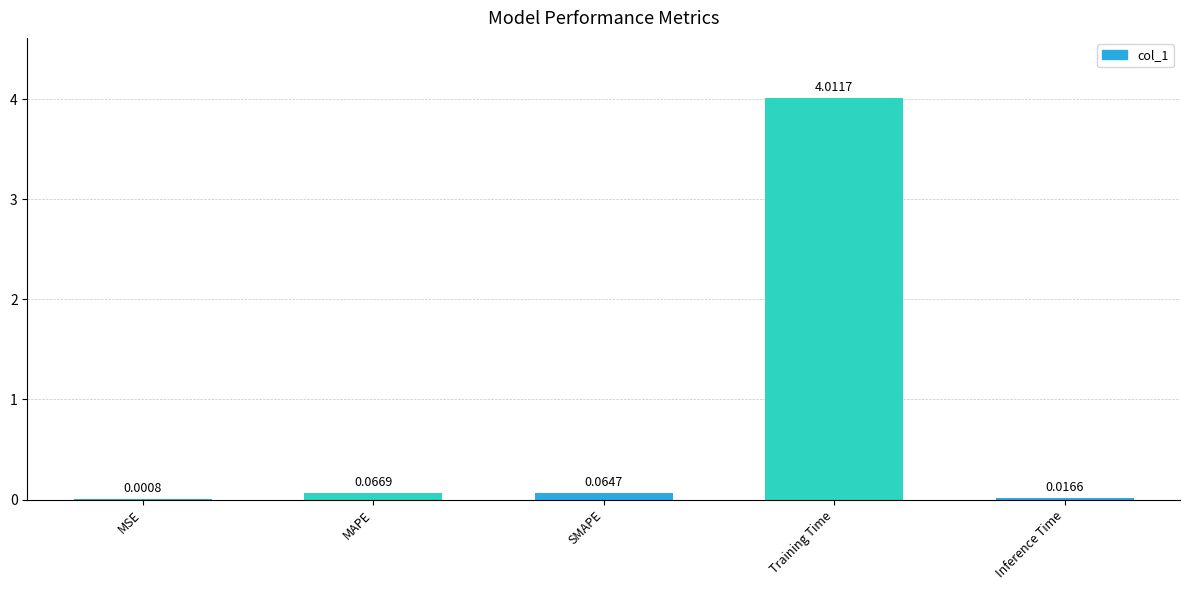

Which label corresponds to the largest value in the chart?

Training Time